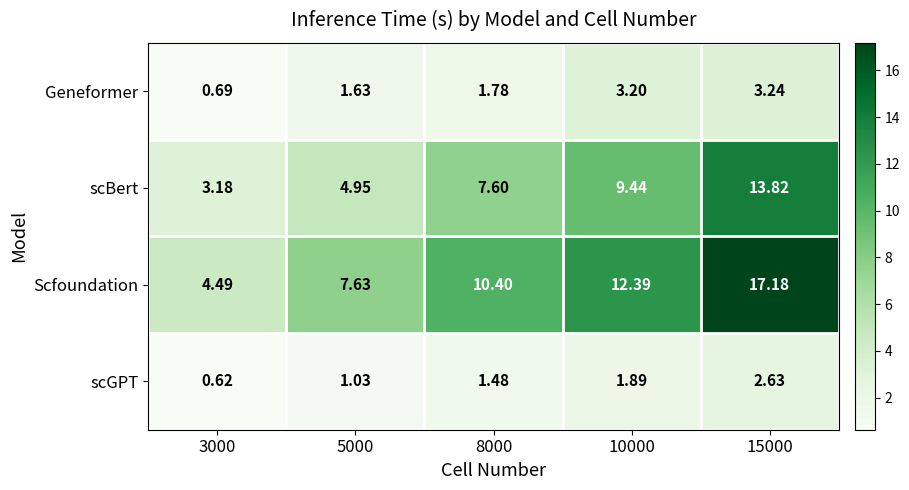

Which series has the largest total across all categories?

Scfoundation